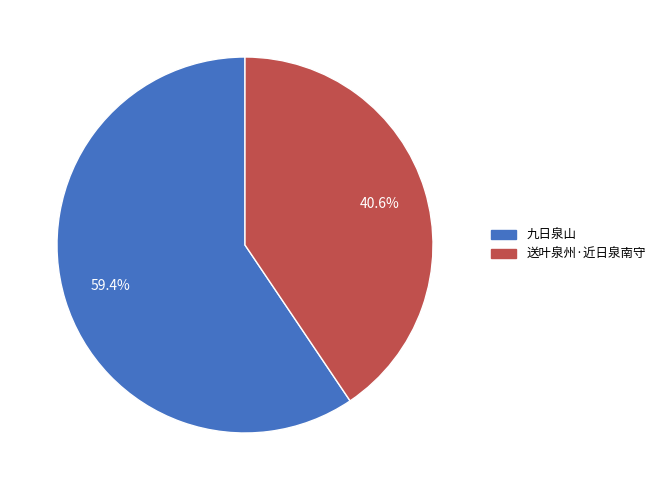

Which category has the biggest portion of the pie?

九日泉山